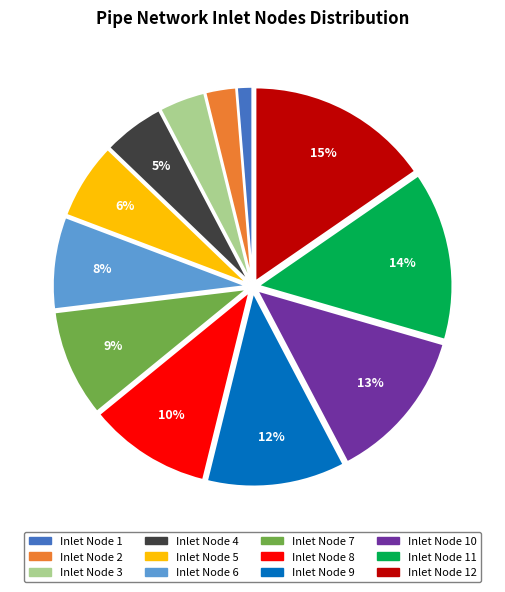

To the nearest percent, what is the difference between the largest and smallest slice percentages?

14%